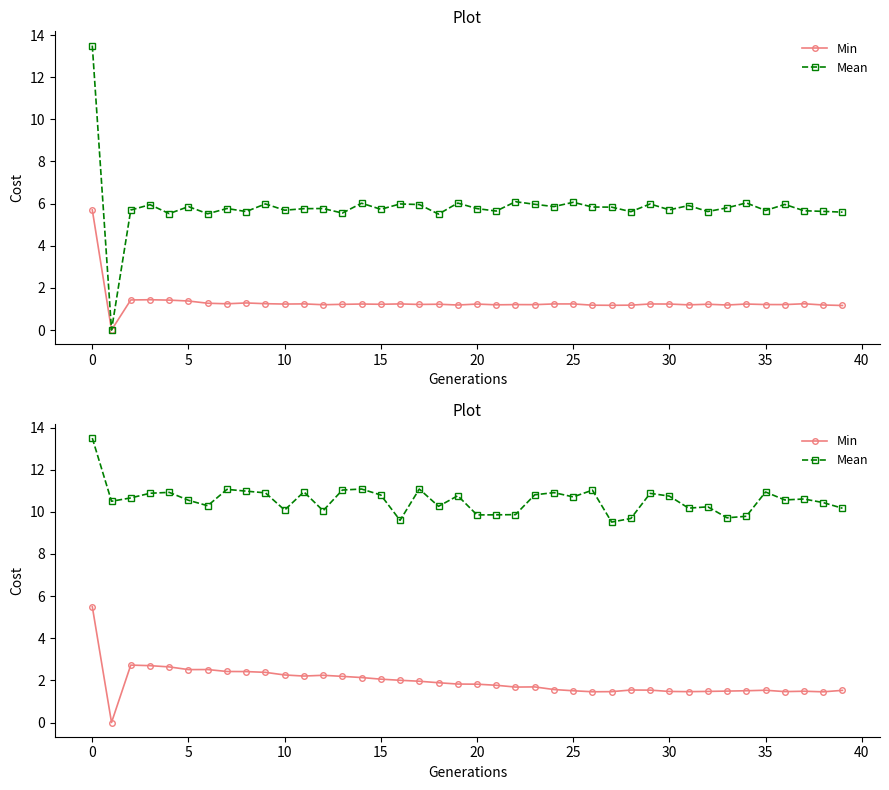

What is the total value across all series at 31?

11.6